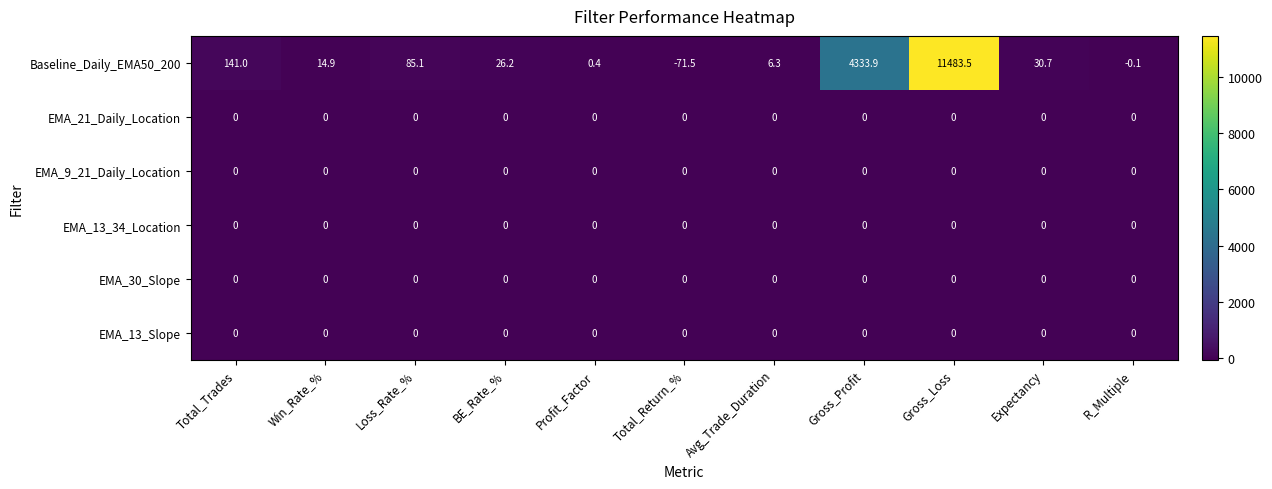

The value of Baseline_Daily_EMA50_200 at Profit_Factor is 0.1. True or false?

False